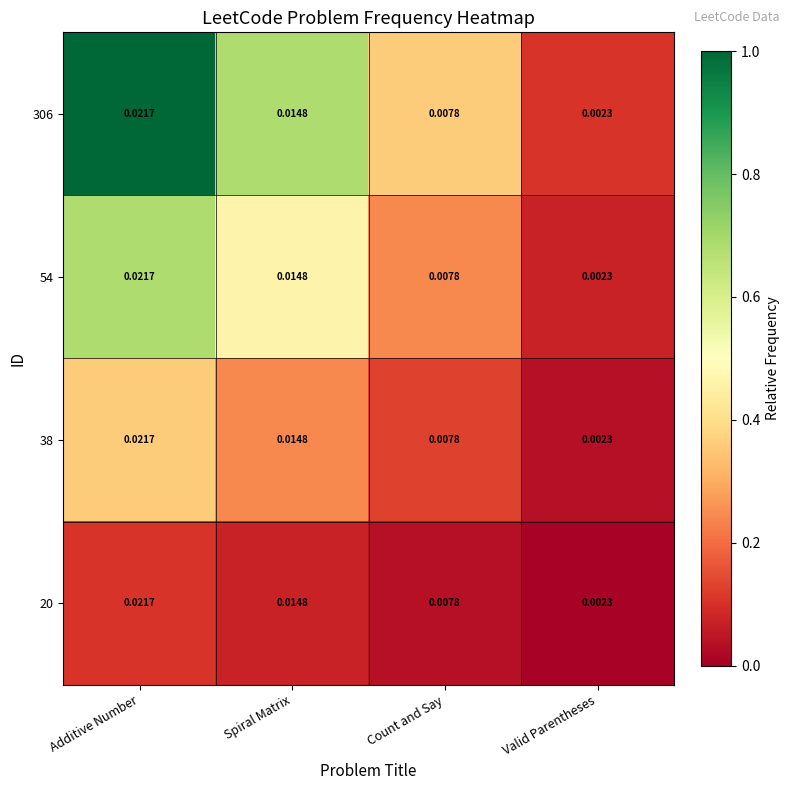

Where is 20 nearest to the value 0?

Valid Parentheses